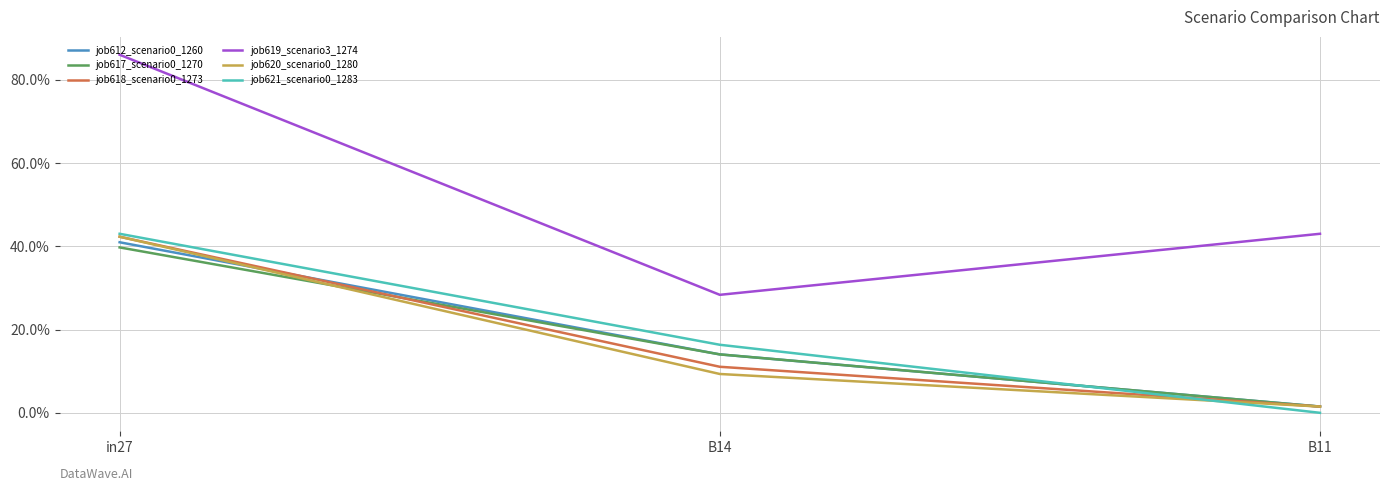

List the series in order of their peak value, lowest first.

job617_scenario0_1270, job612_scenario0_1260, job618_scenario0_1273, job620_scenario0_1280, job621_scenario0_1283, job619_scenario3_1274